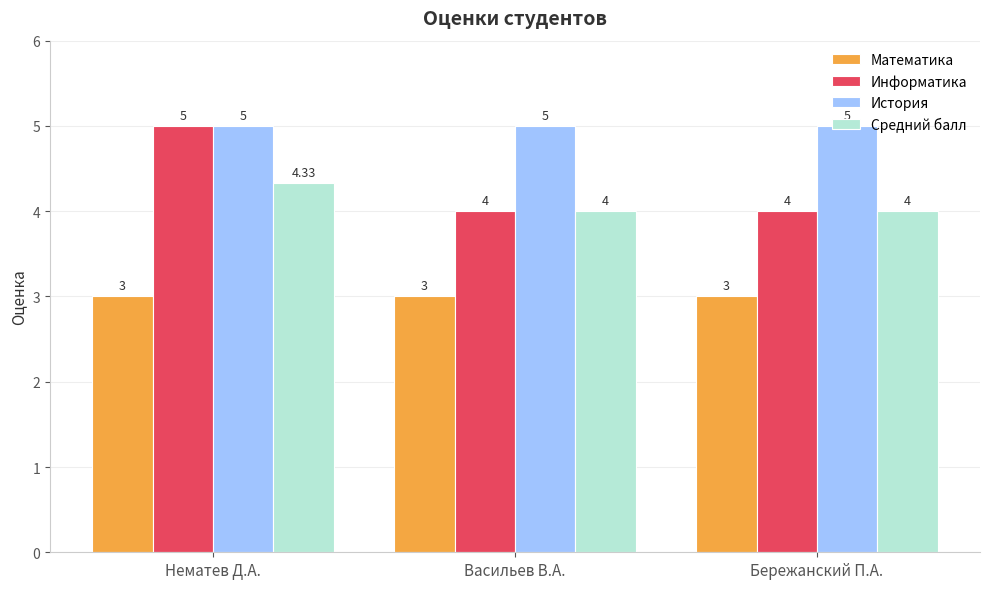

How many values in the Информатика series exceed 4?

1